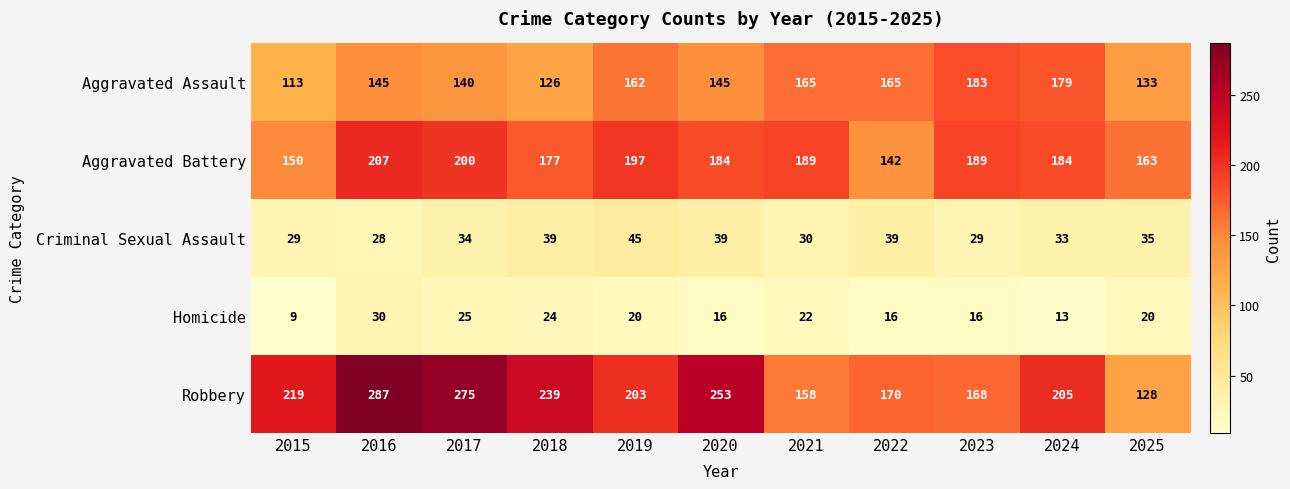

What is the average value of the Aggravated Battery series?

180